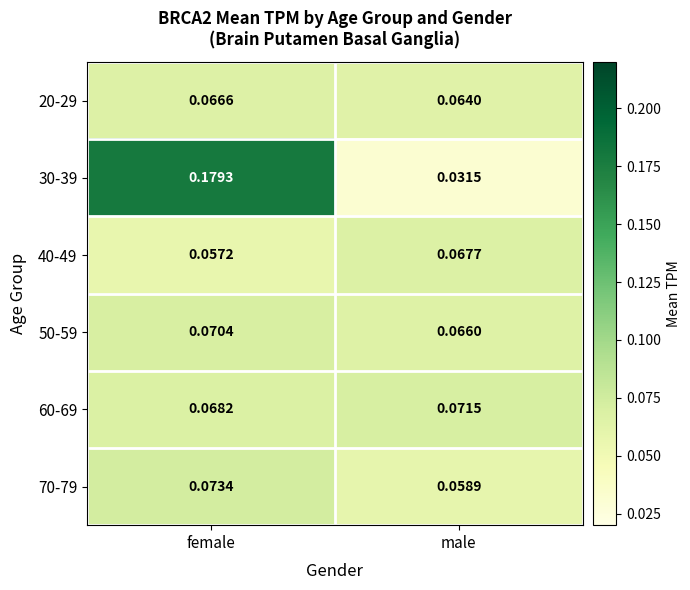

At which label does 20-29 reach its minimum?

male